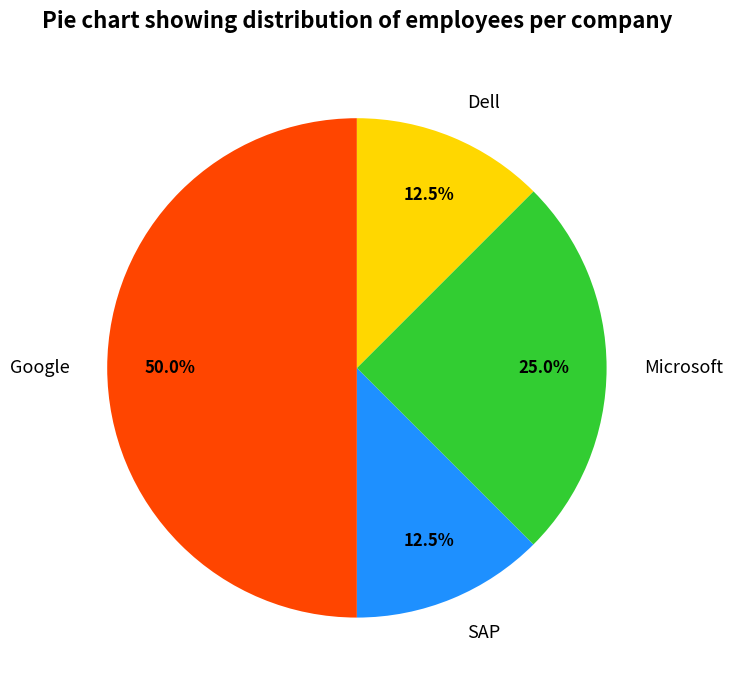

True or false: Microsoft accounts for 25% of the total.

True